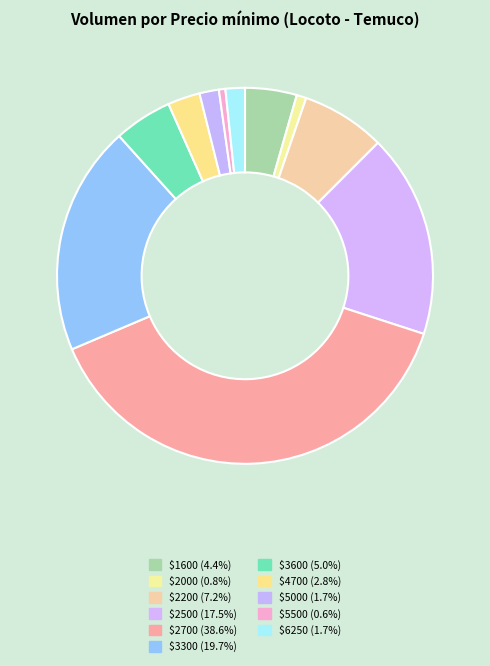

How many slices are in this pie chart?

11